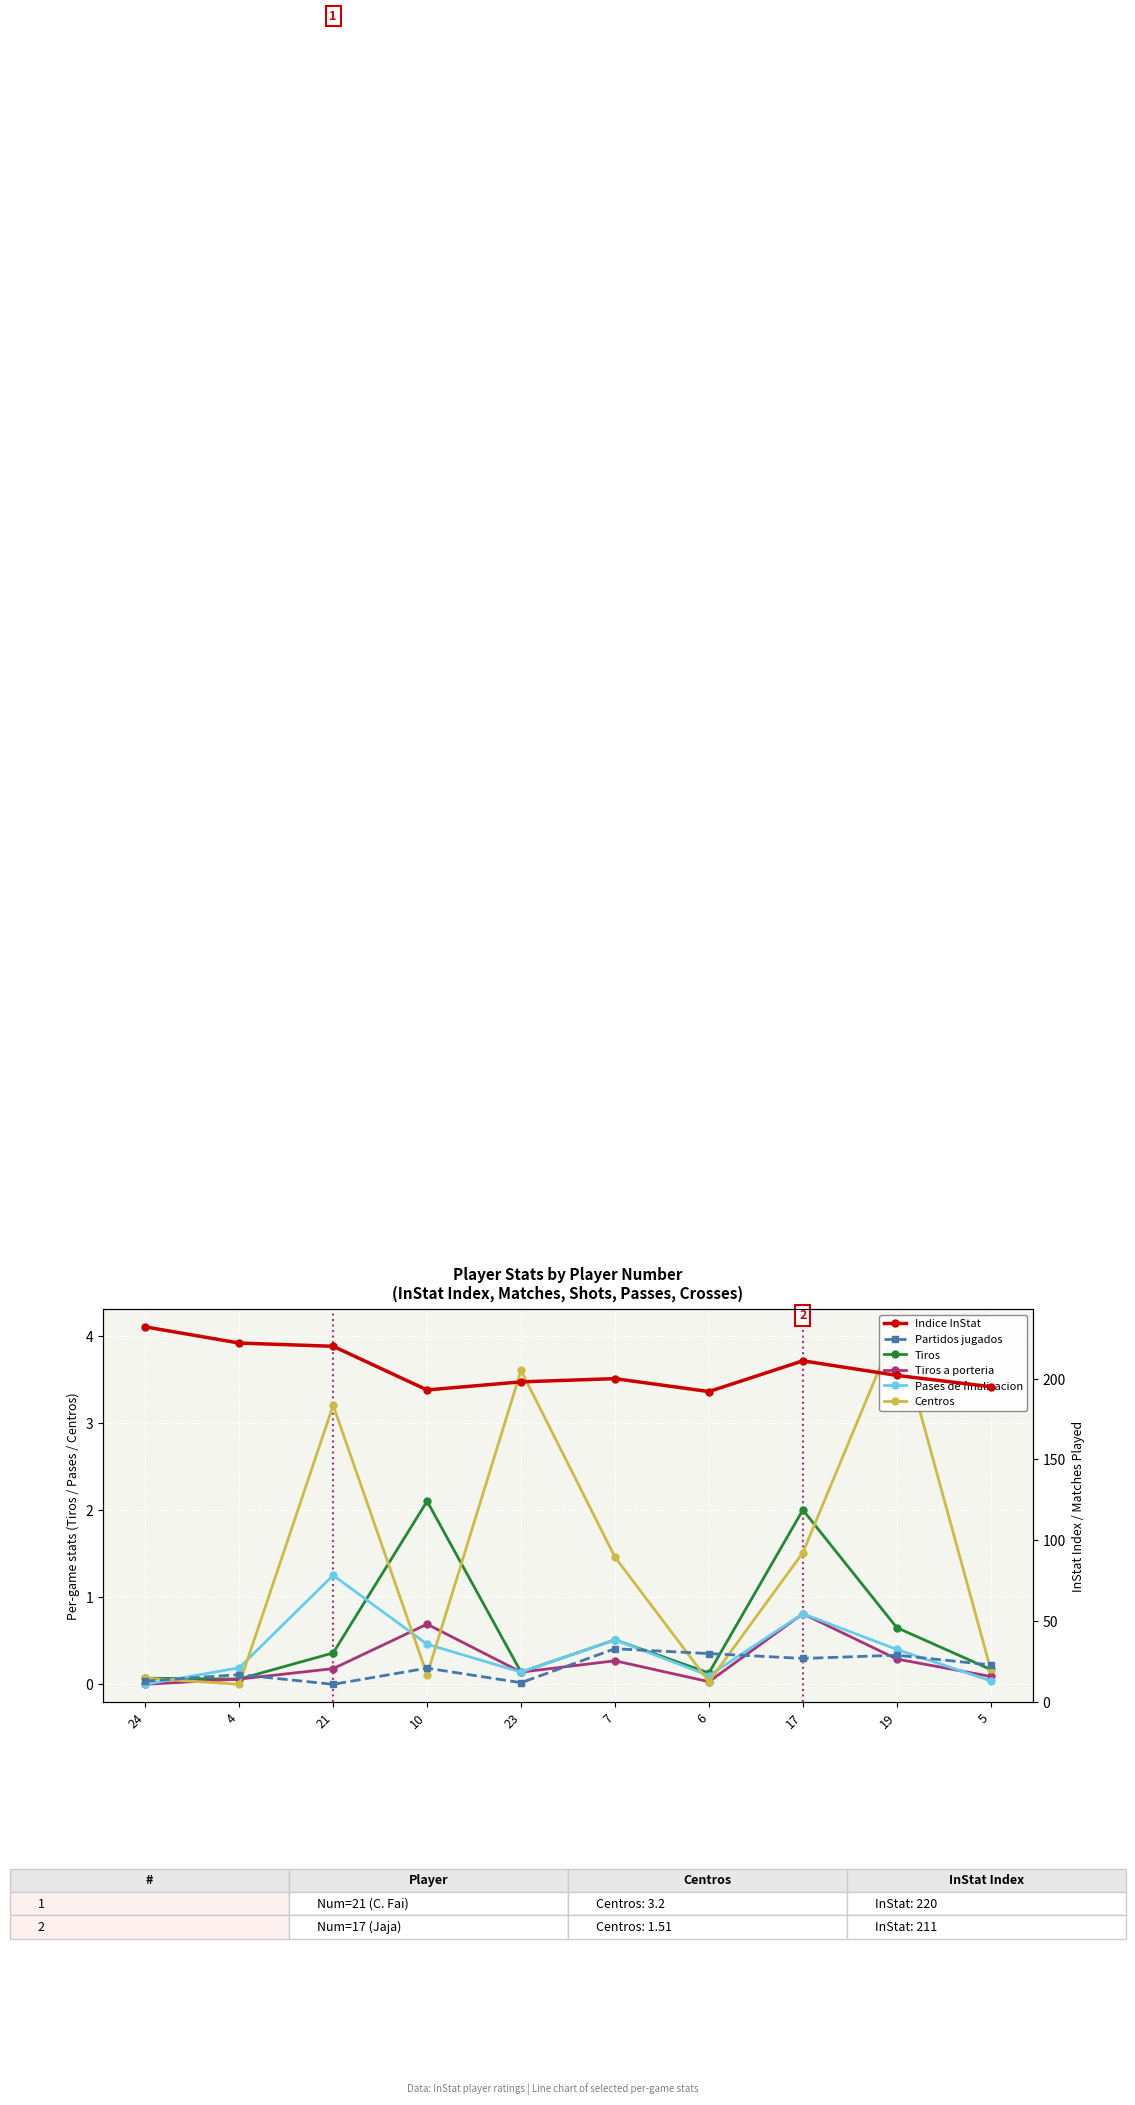

What is the difference between the highest and lowest values at 7?

199.7